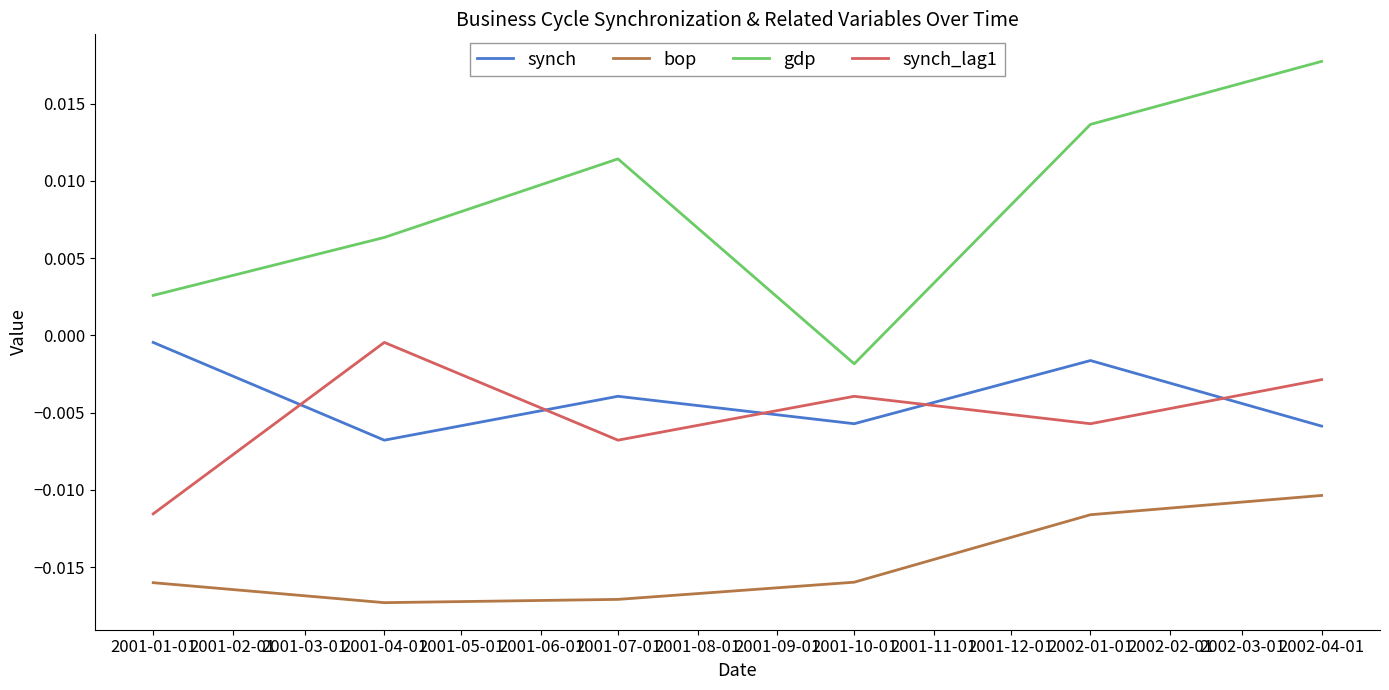

Which series has the widest spread of values?

gdp